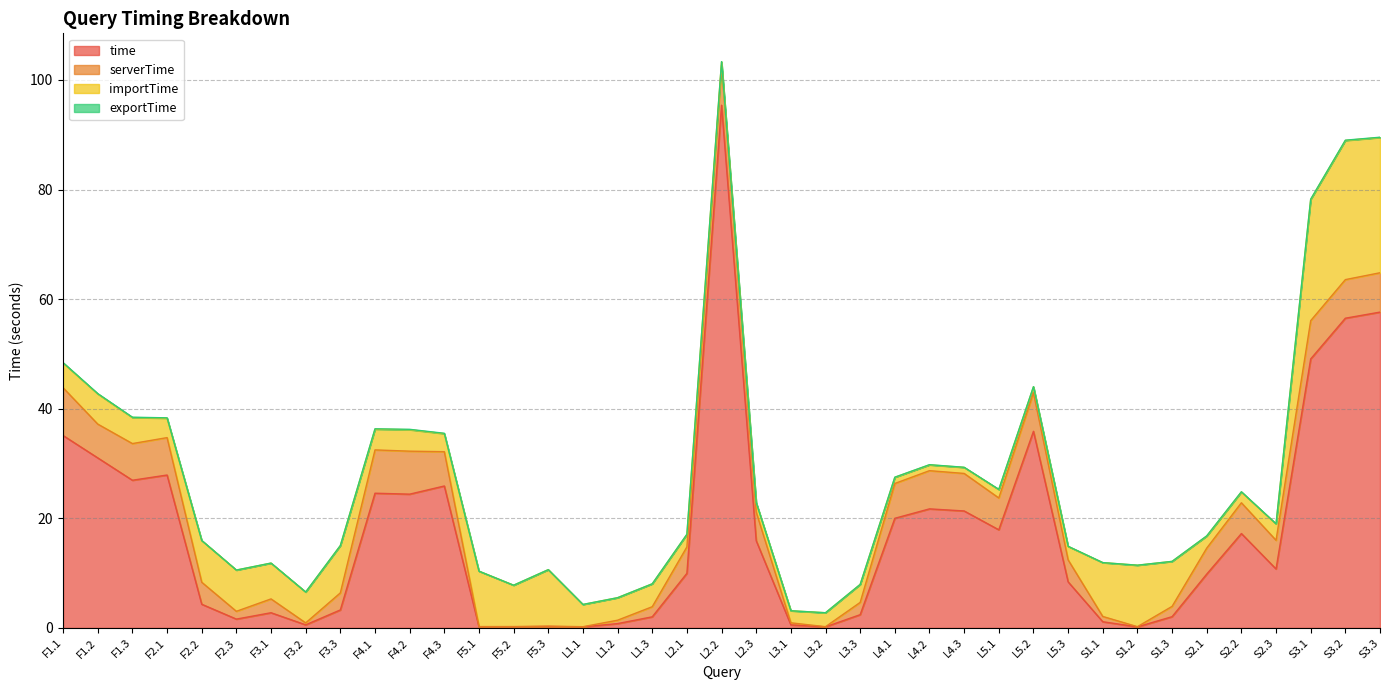

What is the total value across all series at L2.2?

103.3